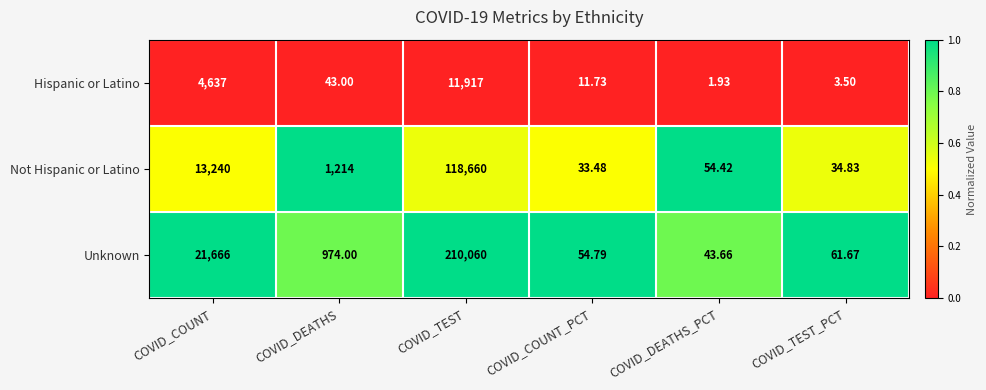

Is the value of Hispanic or Latino at COVID_TEST greater than the value of Not Hispanic or Latino at COVID_DEATHS?

Yes